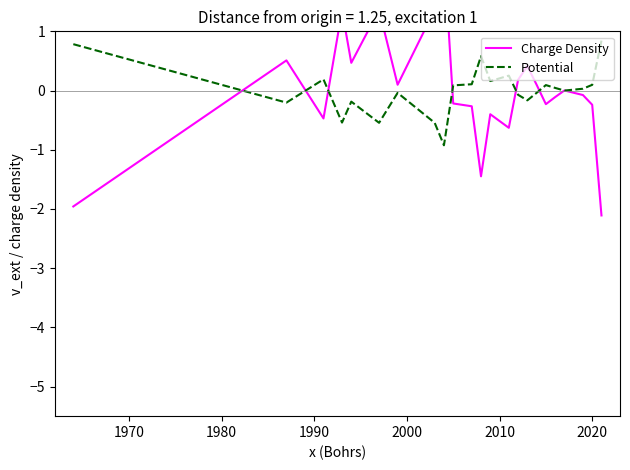

What is the maximum value for Potential?

0.8